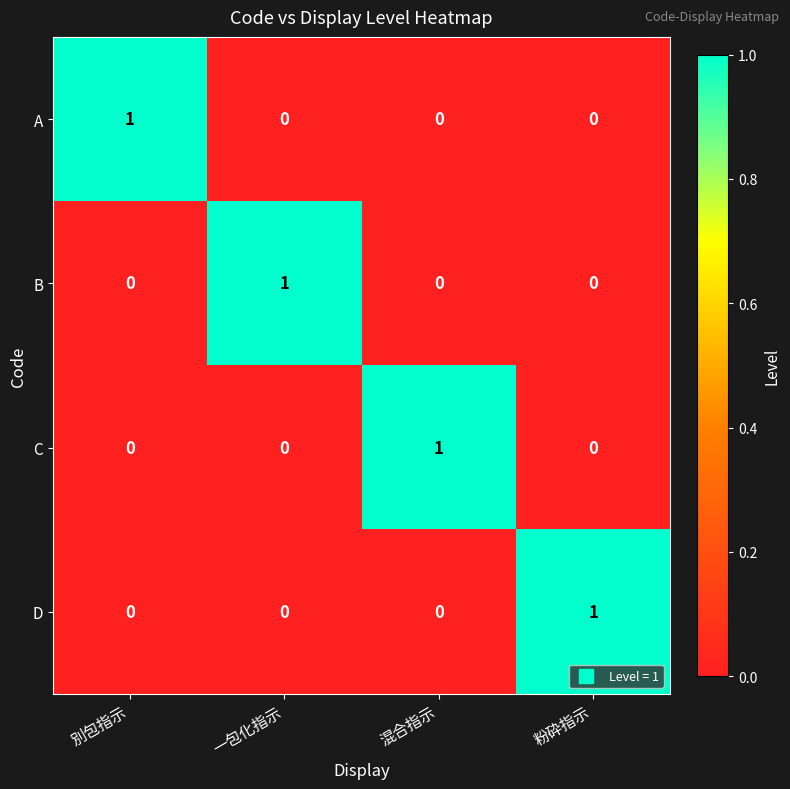

How many D values are between 0 and 1?

4